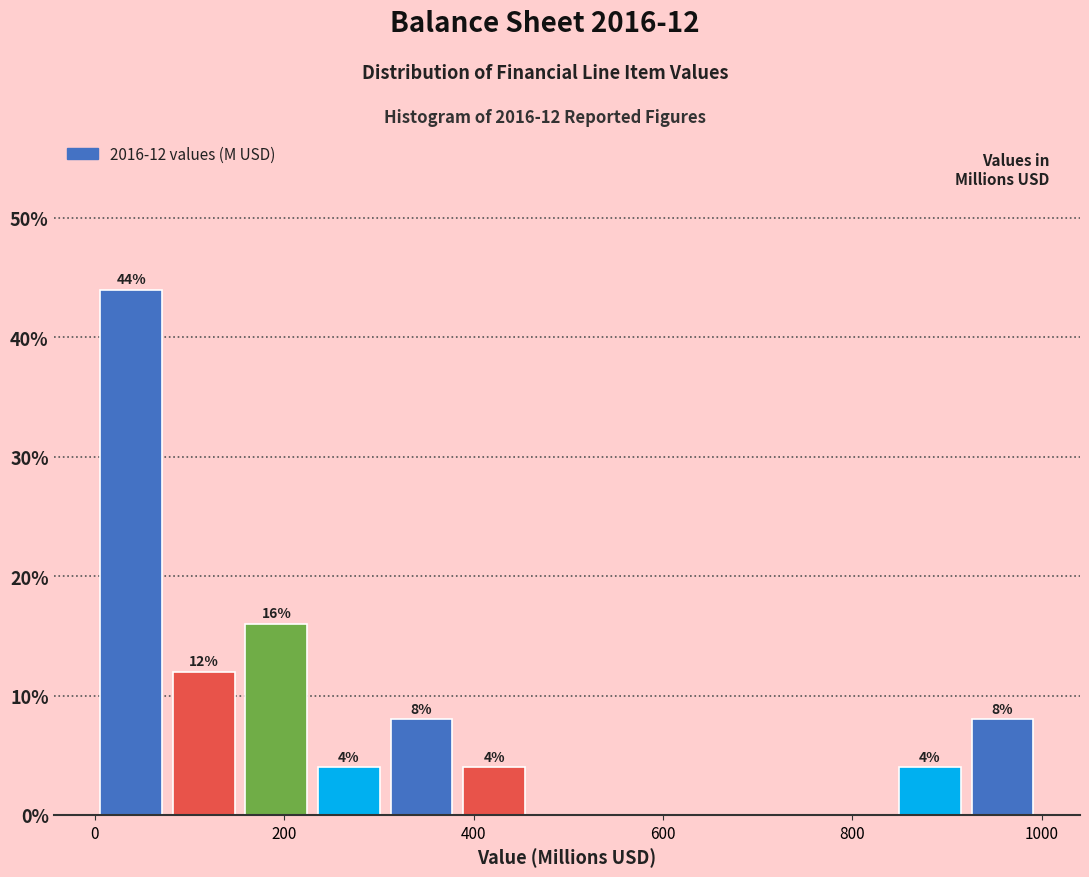

Read against the x-axis, roughly where is the centre of the tallest bar?

40